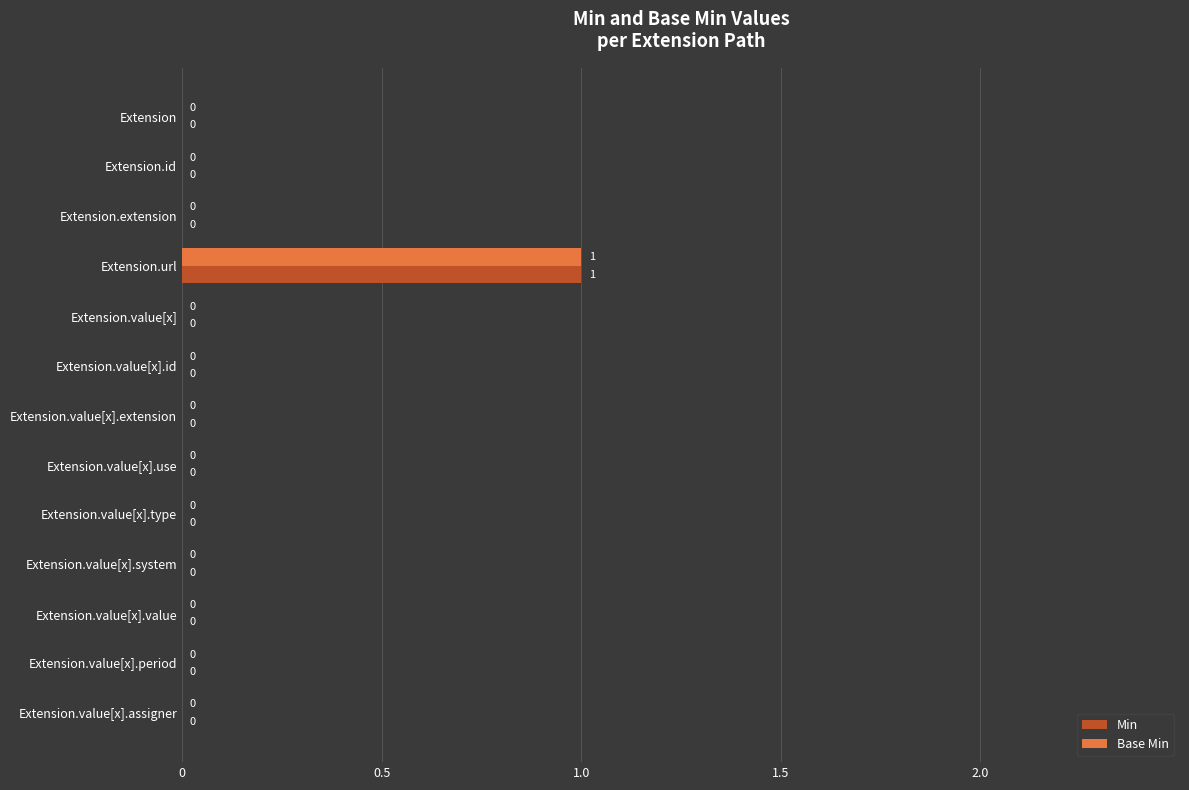

At which category is the sum across all series the highest?

Extension.url